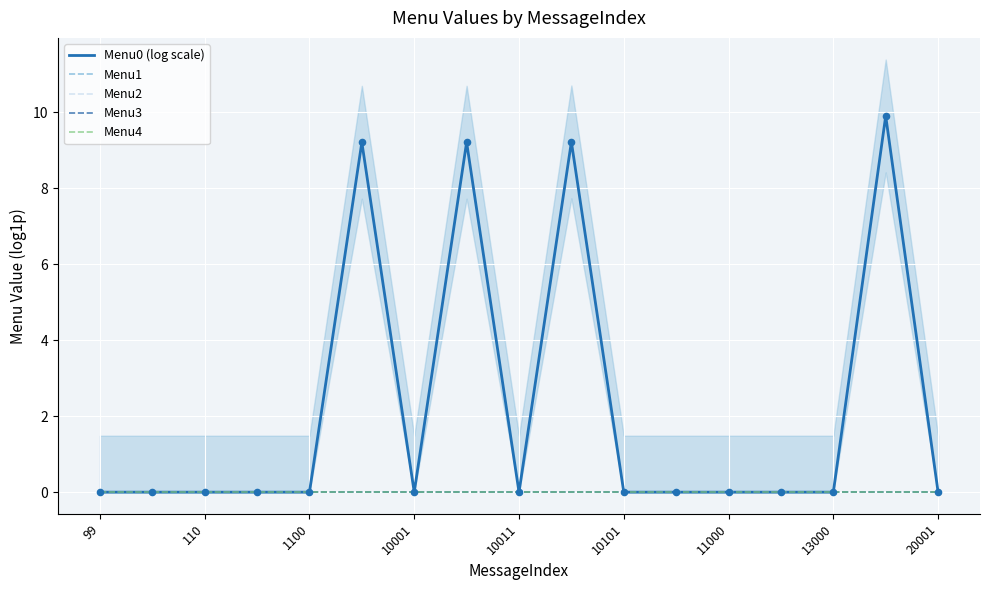

Is the value of Menu4 at 20001 greater than the value of Menu0 (log scale) at 11?

No